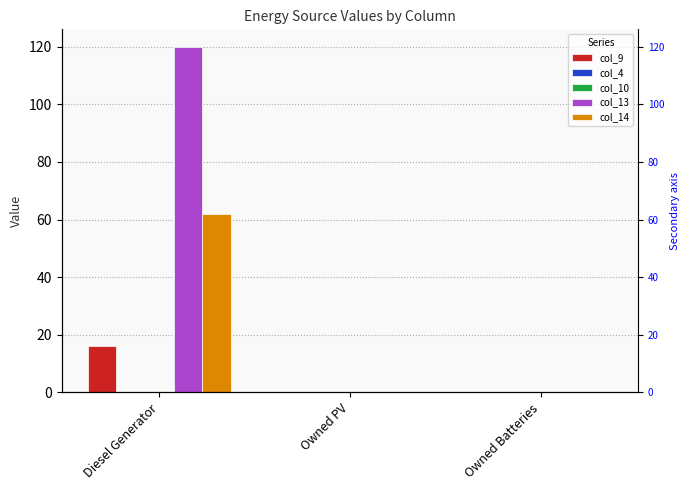

At which category is the sum across all series the highest?

Diesel Generator